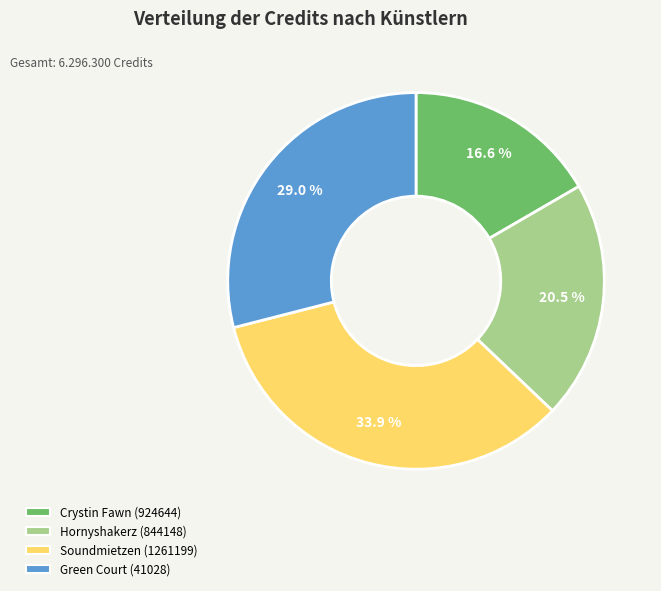

Does Soundmietzen (1261199) account for over 50% of the chart?

No